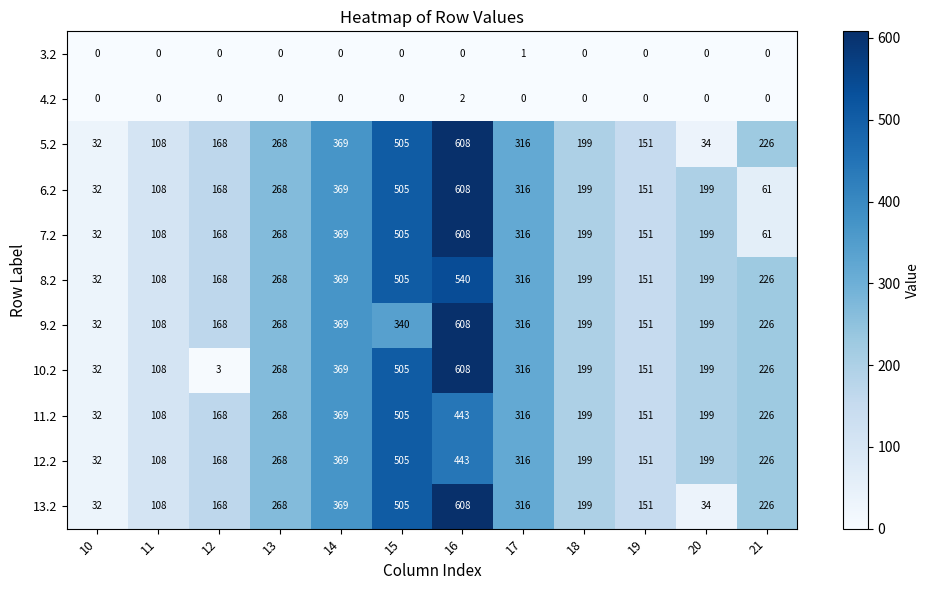

Count the number of data series in this chart.

11